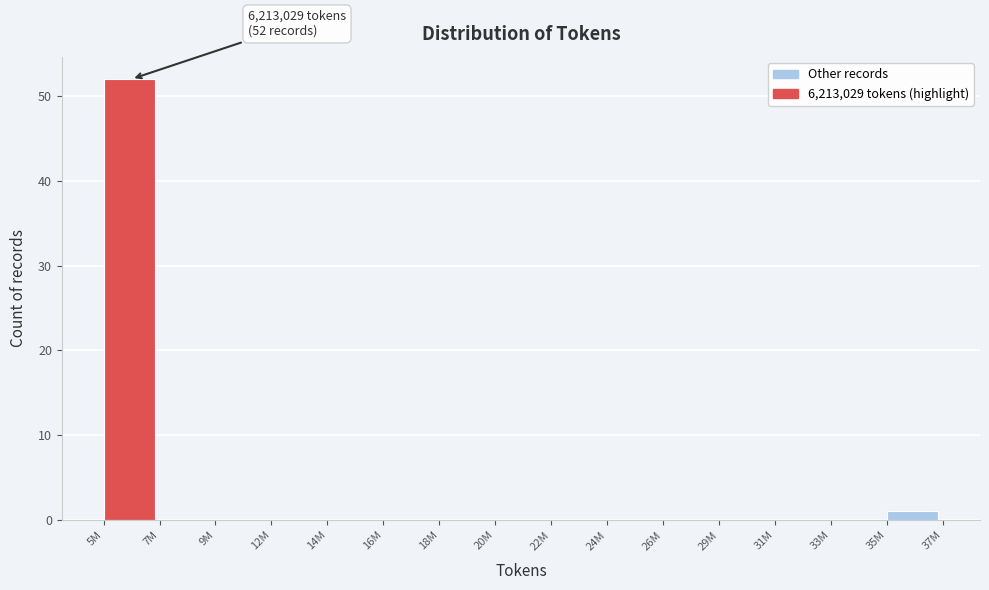

Reading left to right, list all the values displayed in this chart.

5M=52	7M=0	9M=0	12M=0	14M=0	16M=0	18M=0	20M=0	22M=0	24M=0	26M=0	29M=0	31M=0	33M=0	35M=1